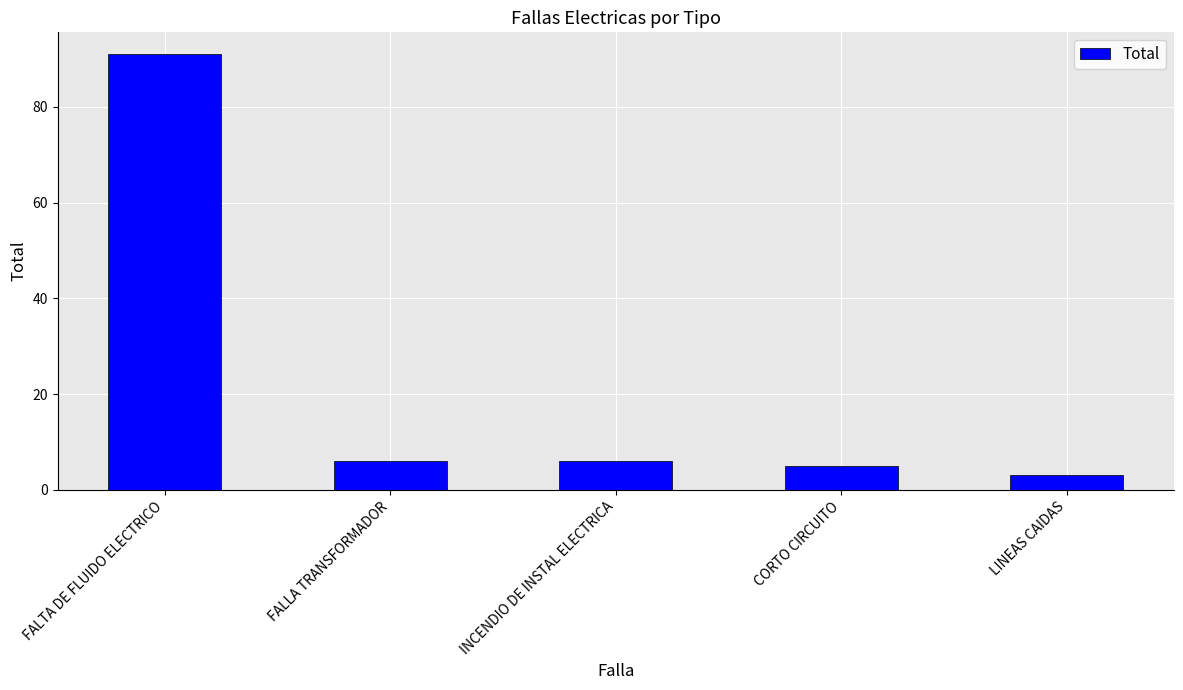

How many data points are less than 6?

2